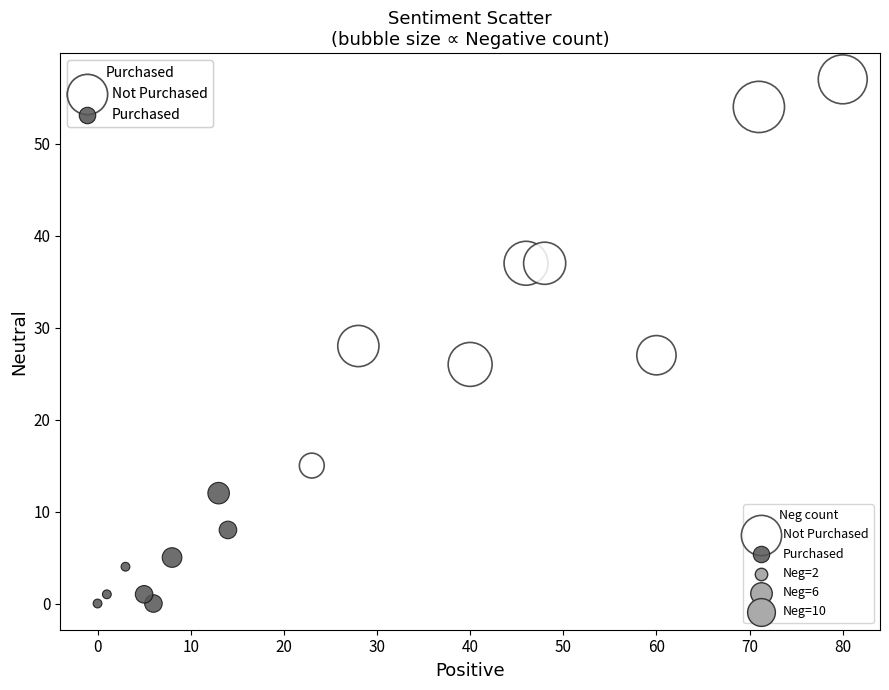

Which series reaches the minimum Y coordinate?

Purchased